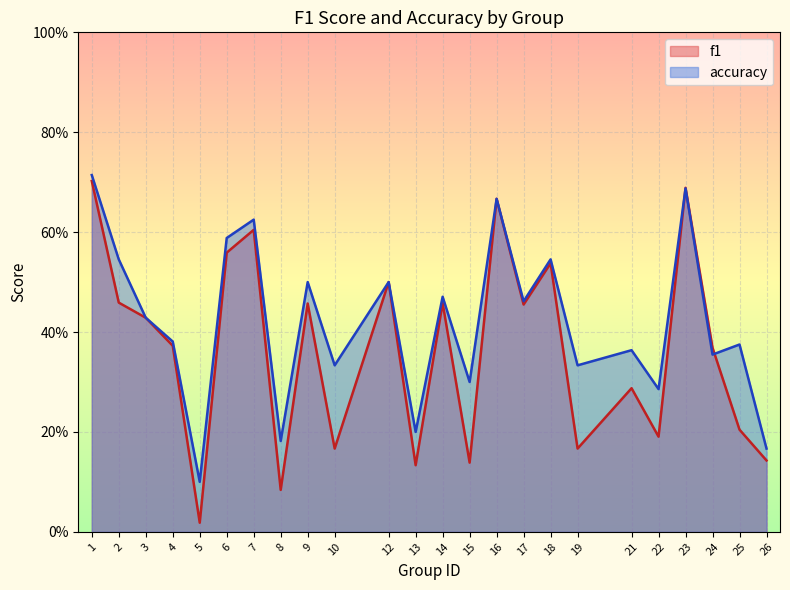

True or false: accuracy has more than 1 points higher than both neighbors.

True